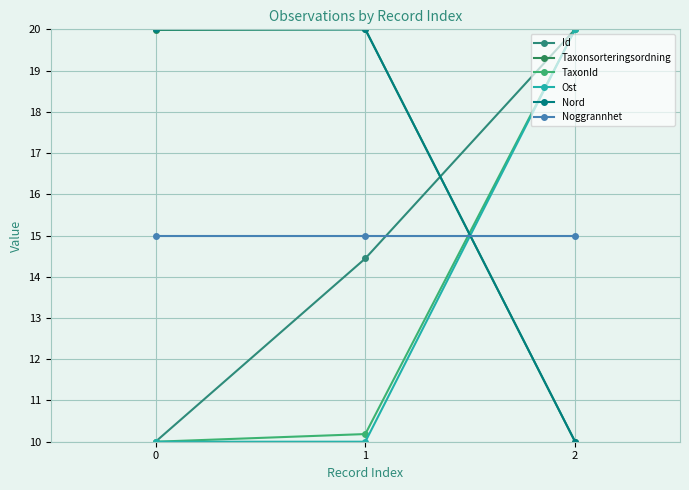

What is the approximate value of Ost at 2?

20.0